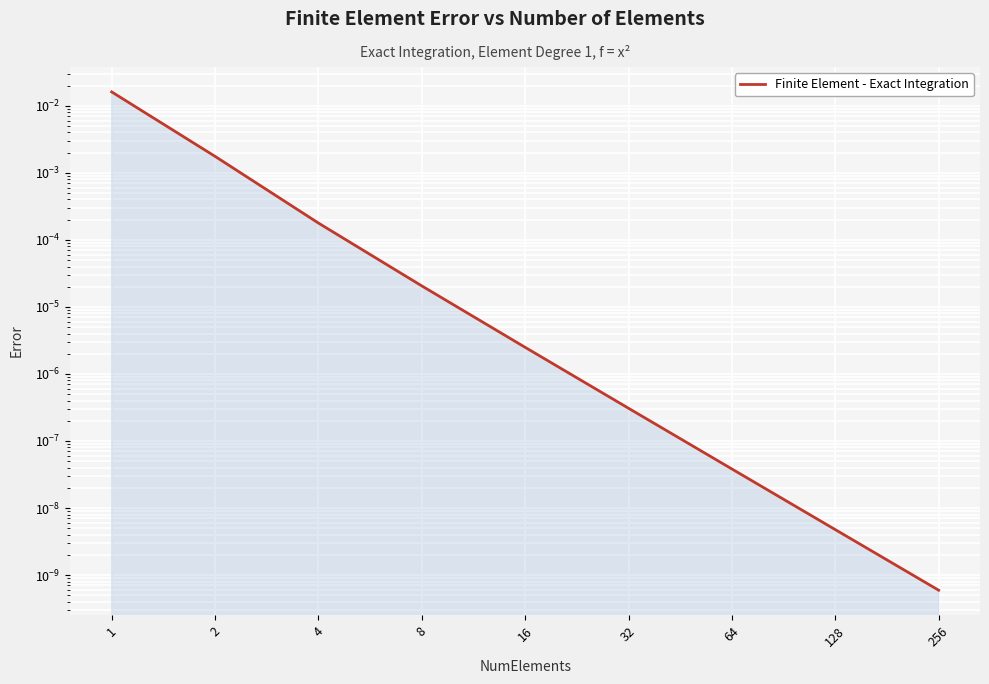

List the labels in order of value, smallest first.

256, 128, 64, 32, 16, 8, 4, 2, 1